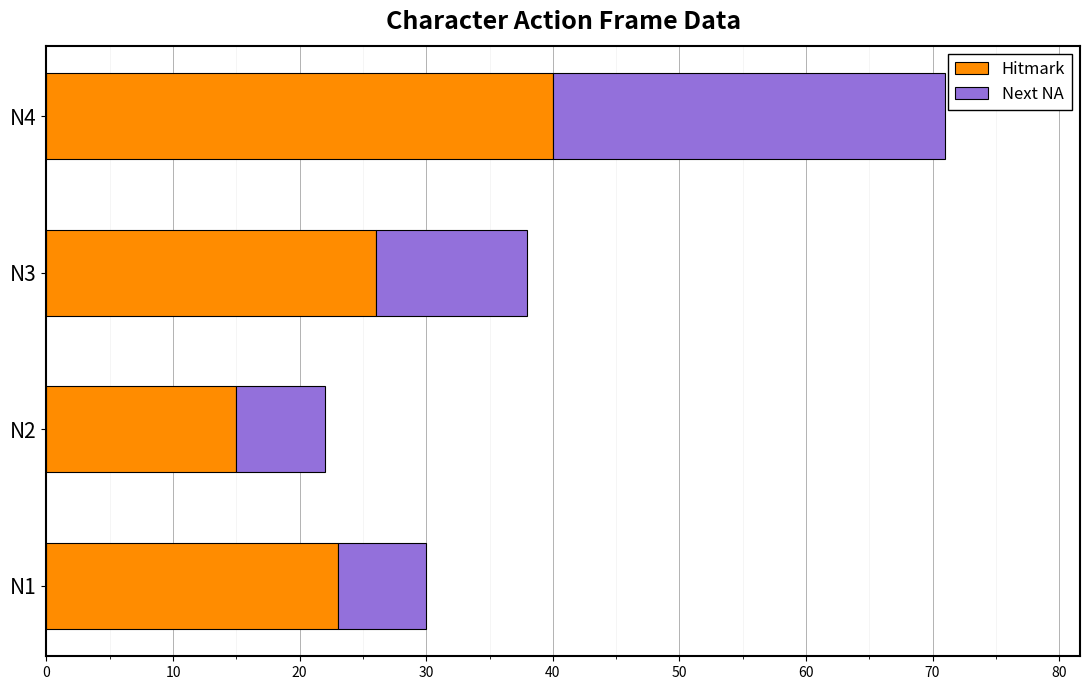

Which category has the lowest value in the Hitmark series?

N2